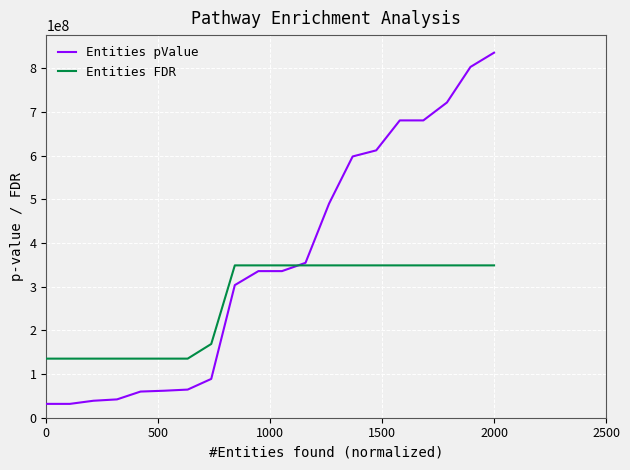

What is the greatest value displayed?

835306722.1